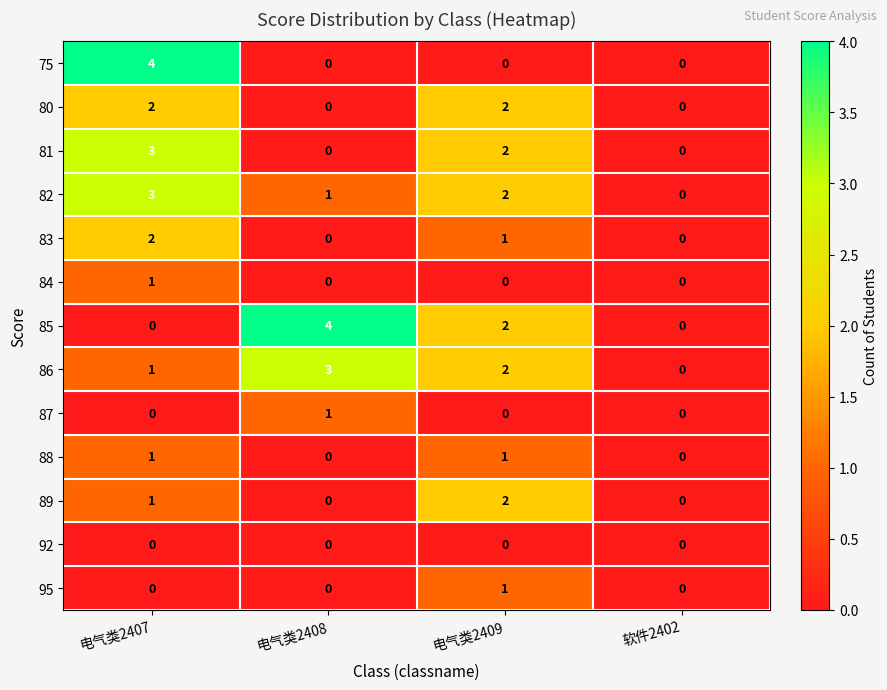

The 81 series shows 5 at 电气类2407. True or false?

False